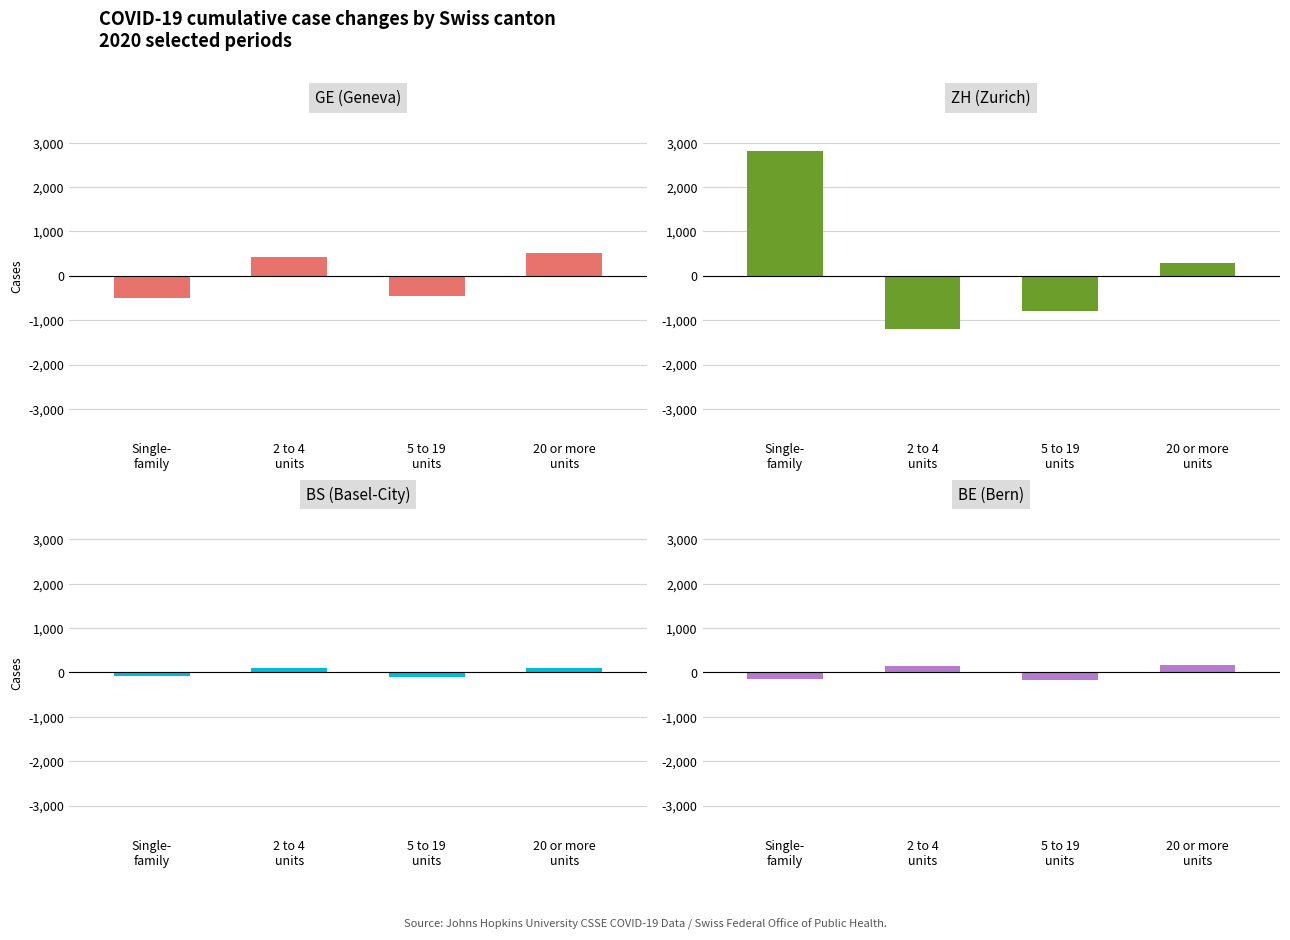

Is it true that GE (Geneva) equals 518 at 20 or more
units?

True